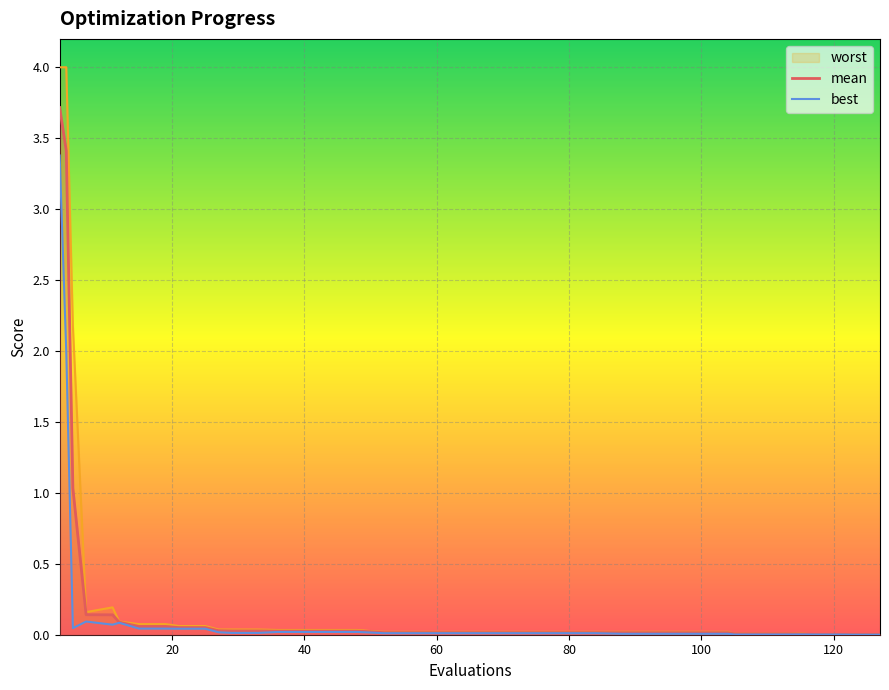

What is the difference between the maximum and minimum values in the mean series?

3.7